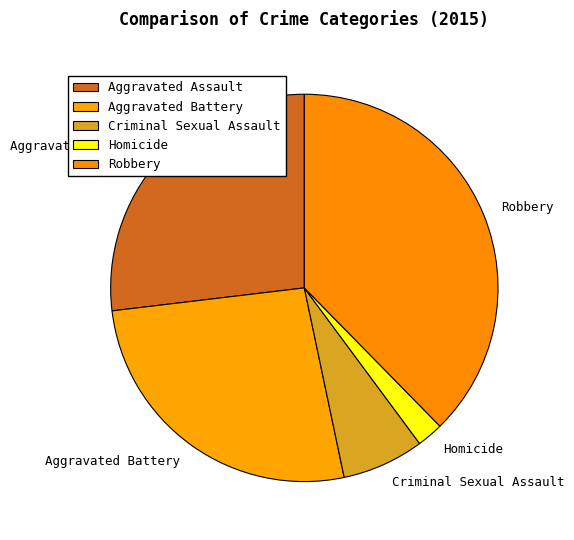

Is there any slice that represents more than half of the pie?

No